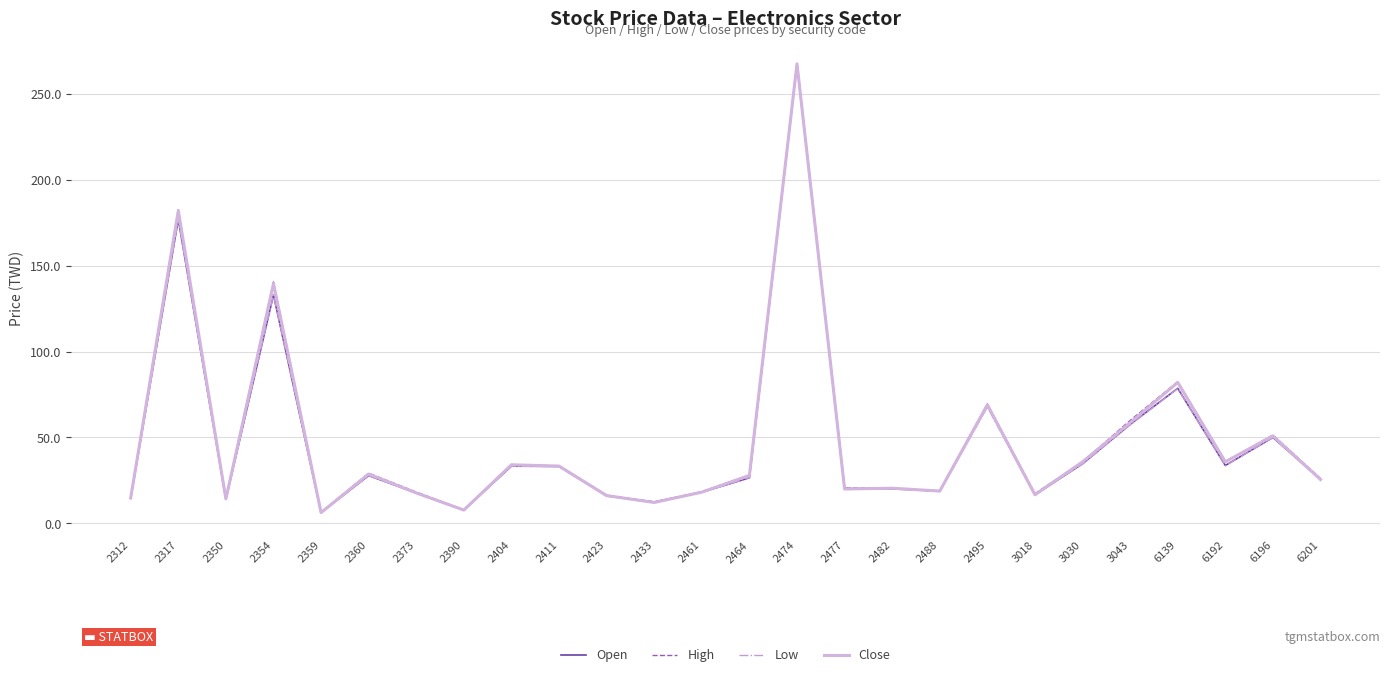

What is the difference between the highest and lowest values at 2390?

0.2